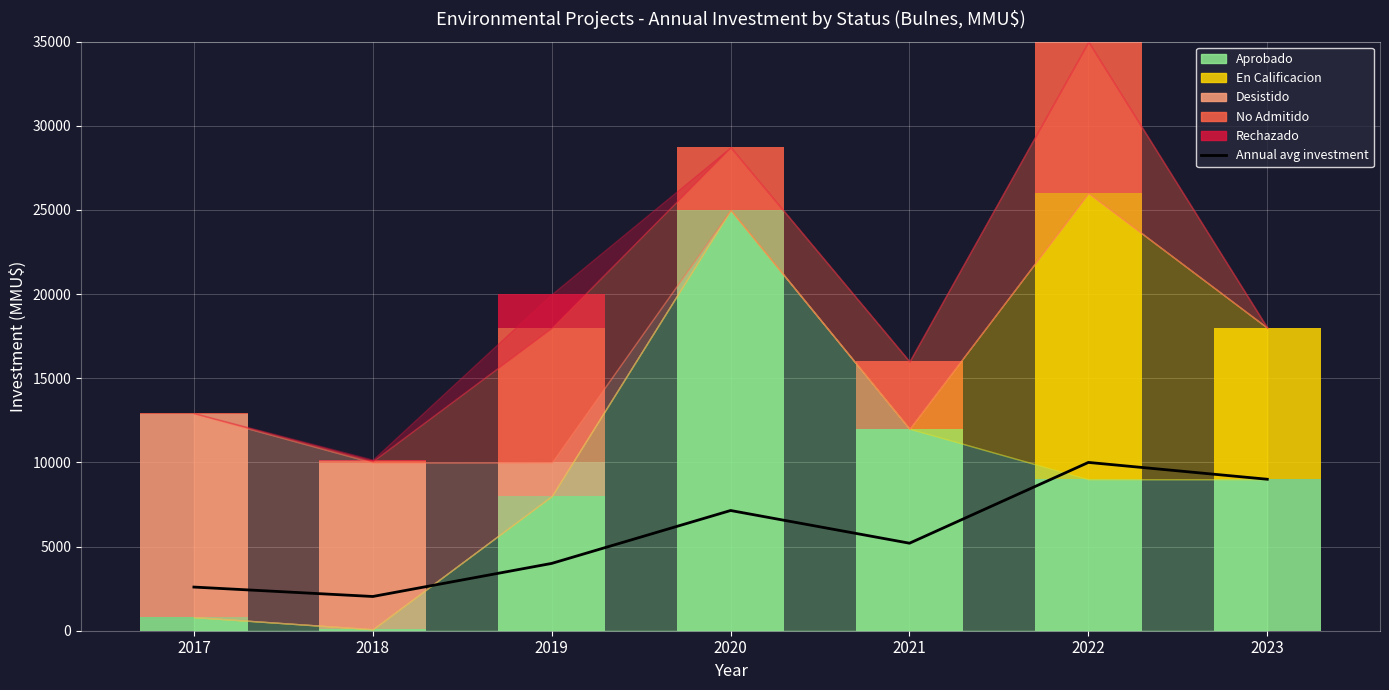

How many positive values does the Desistido series have?

3